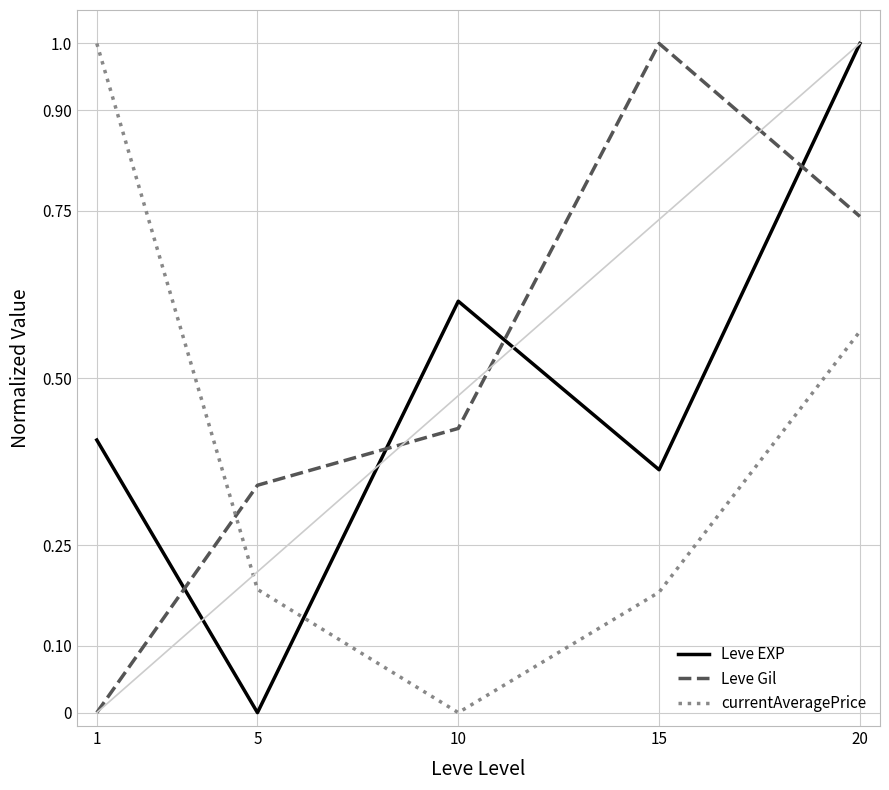

Does the chart have visible grid lines?

Yes